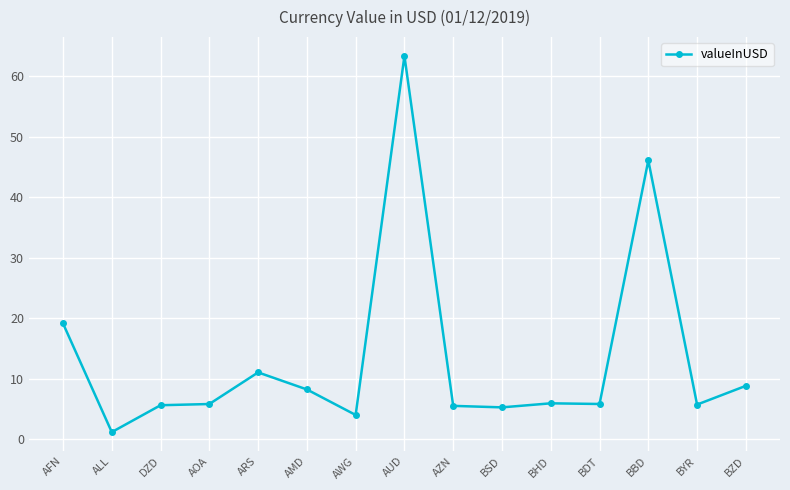

How many lines are shown in the chart?

1